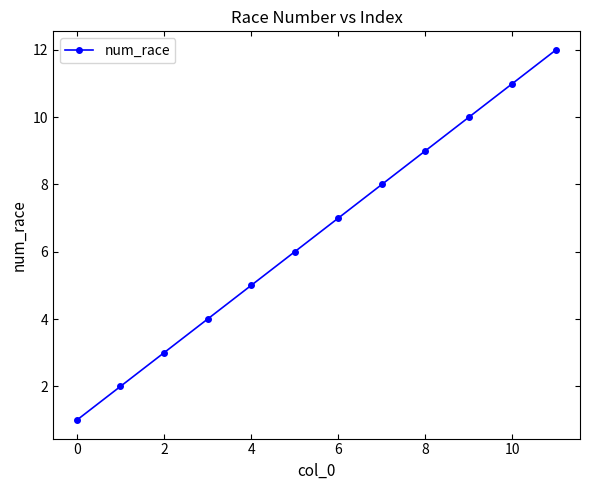

What is the difference between the maximum and minimum values?

11